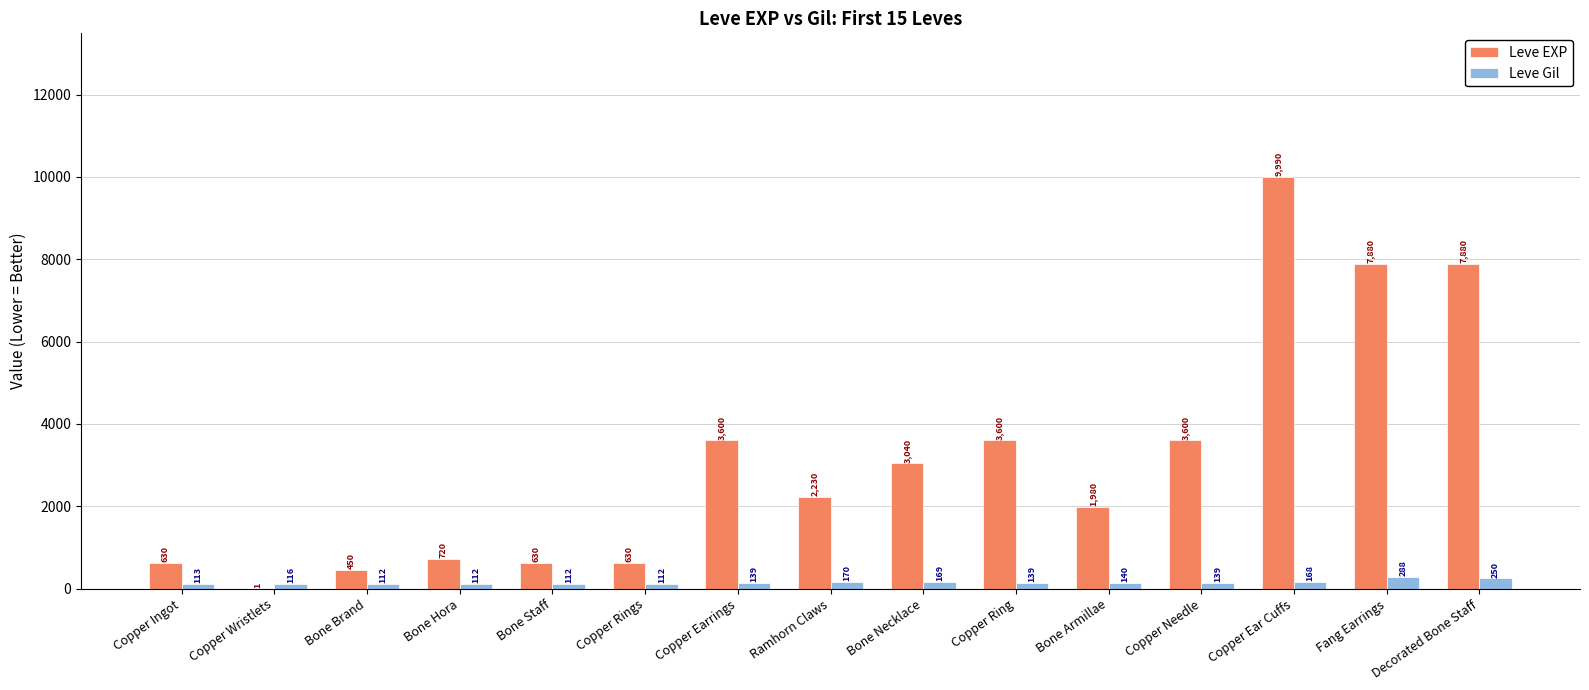

Count the number of data series in this chart.

2